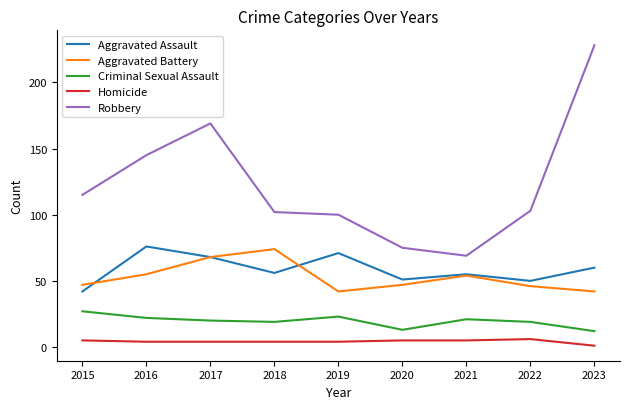

Rank the series by their maximum value, from lowest to highest.

Homicide, Criminal Sexual Assault, Aggravated Battery, Aggravated Assault, Robbery